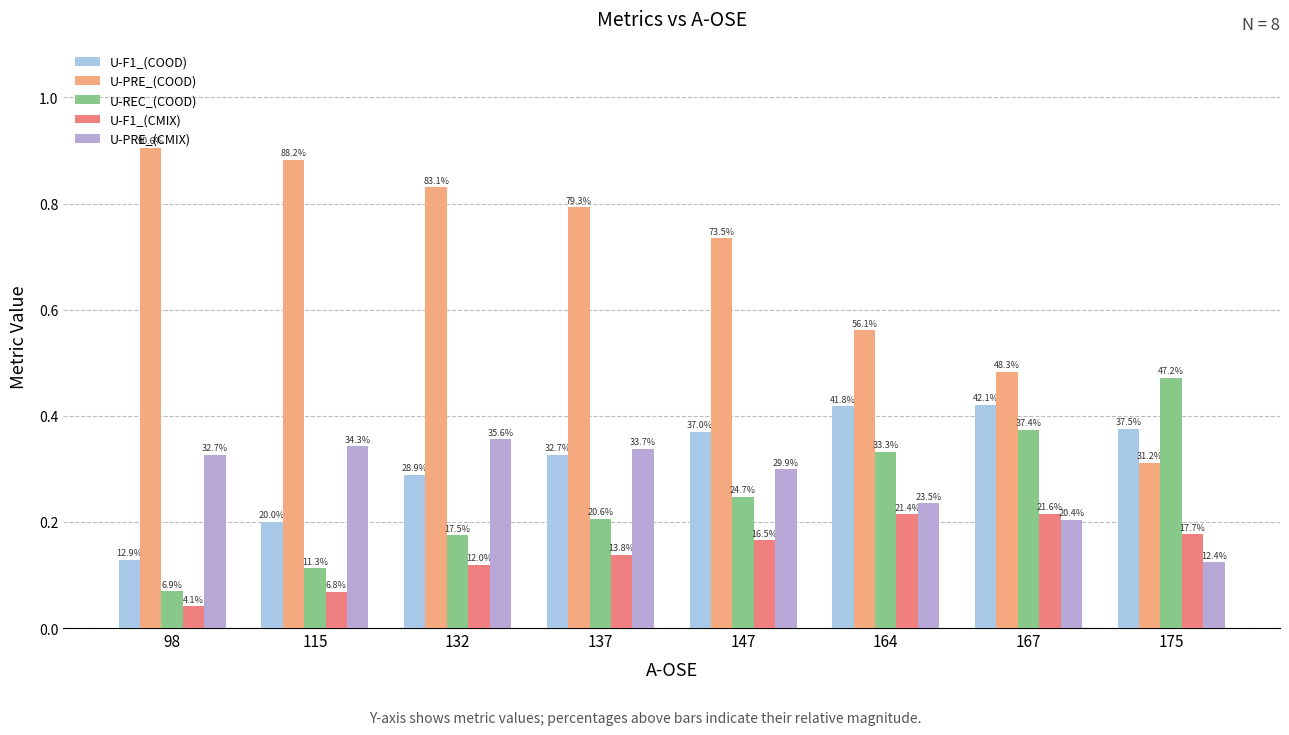

Which category has the lowest value across all series?

98